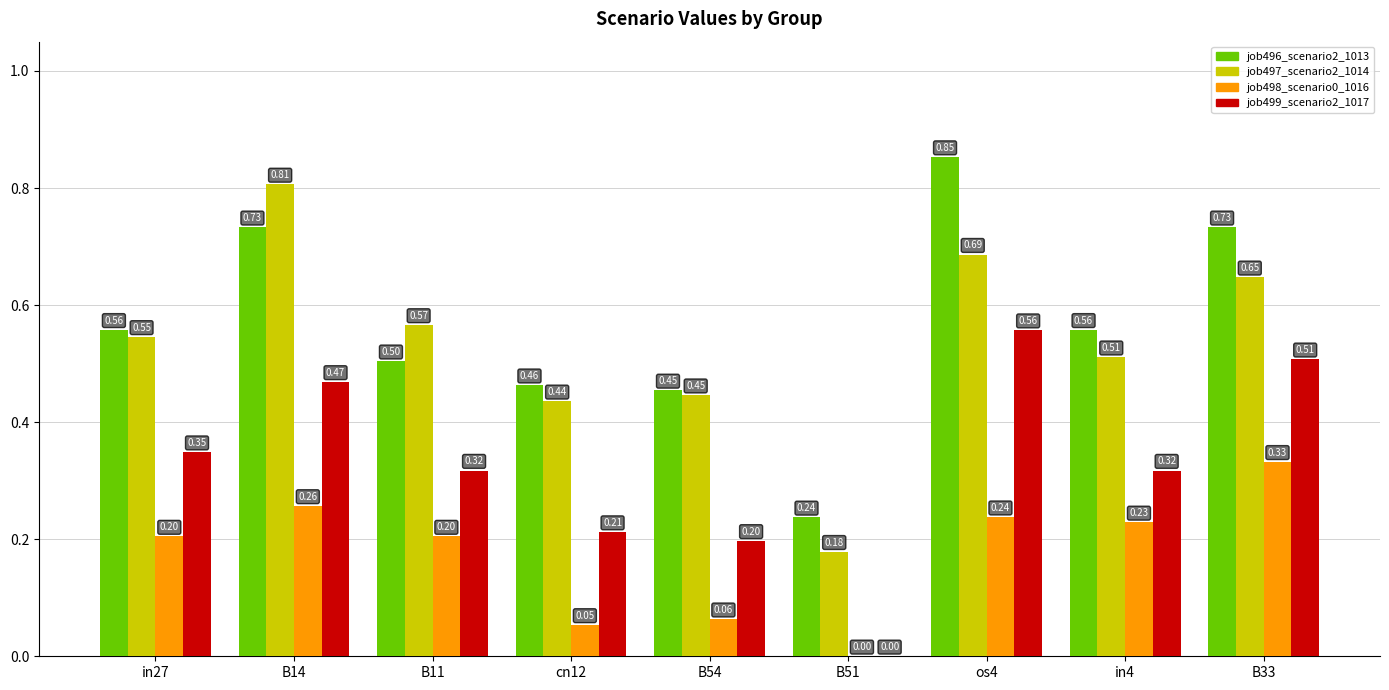

Is the value of job497_scenario2_1014 at B51 greater than the value of job499_scenario2_1017 at B33?

No